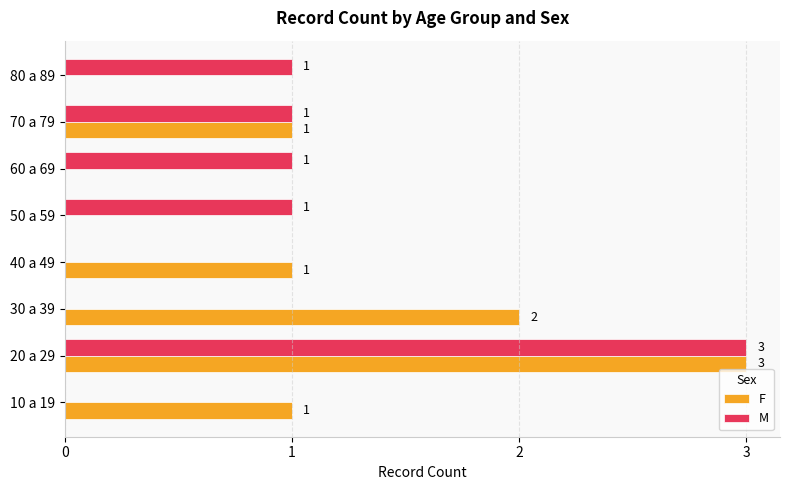

Which category has the highest value across all series?

20 a 29